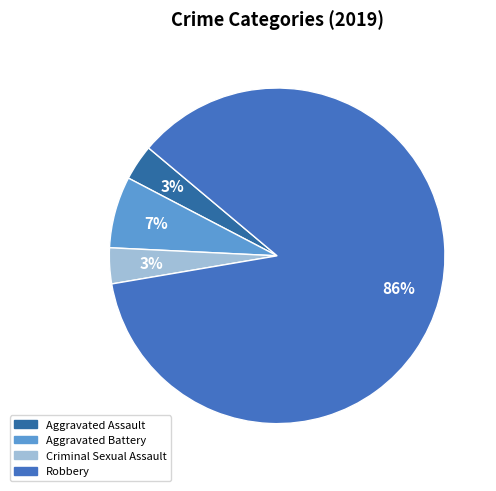

Combined, what portion of the pie is Criminal Sexual Assault and Aggravated Battery?

10.3%